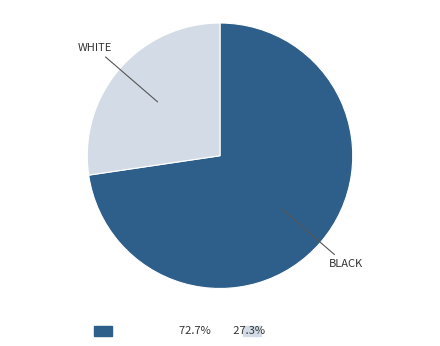

Is there any slice that represents more than half of the pie?

Yes